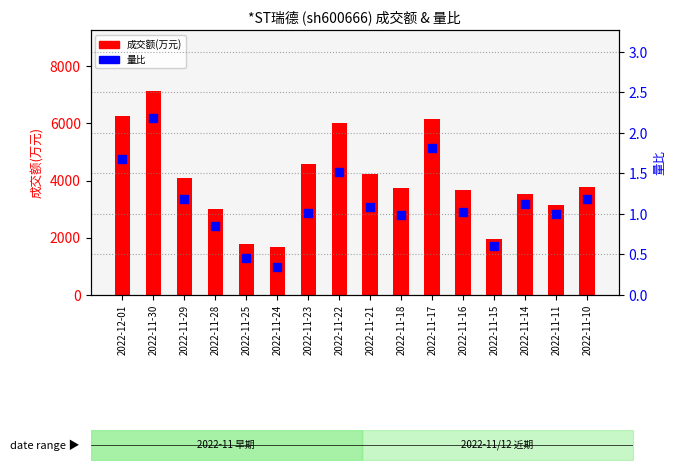

At which category is the sum across all series the highest?

2022-11-30